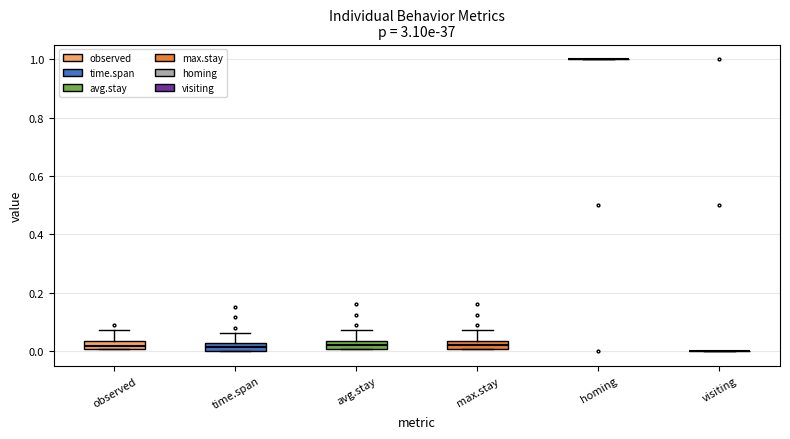

Where is the lower edge of the box for max.stay on the y-axis? The values are not printed on the chart, so give them approximately, as read against the axis.

0.00